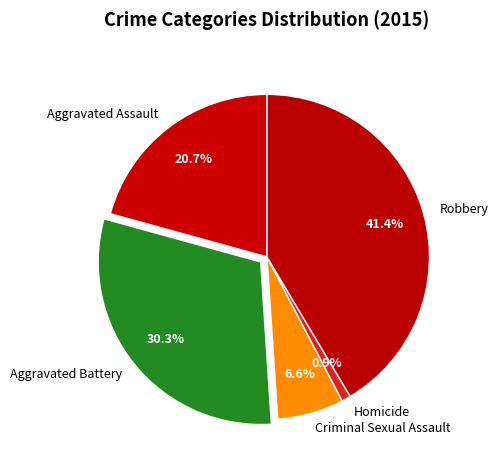

Count the number of slices in the pie.

5